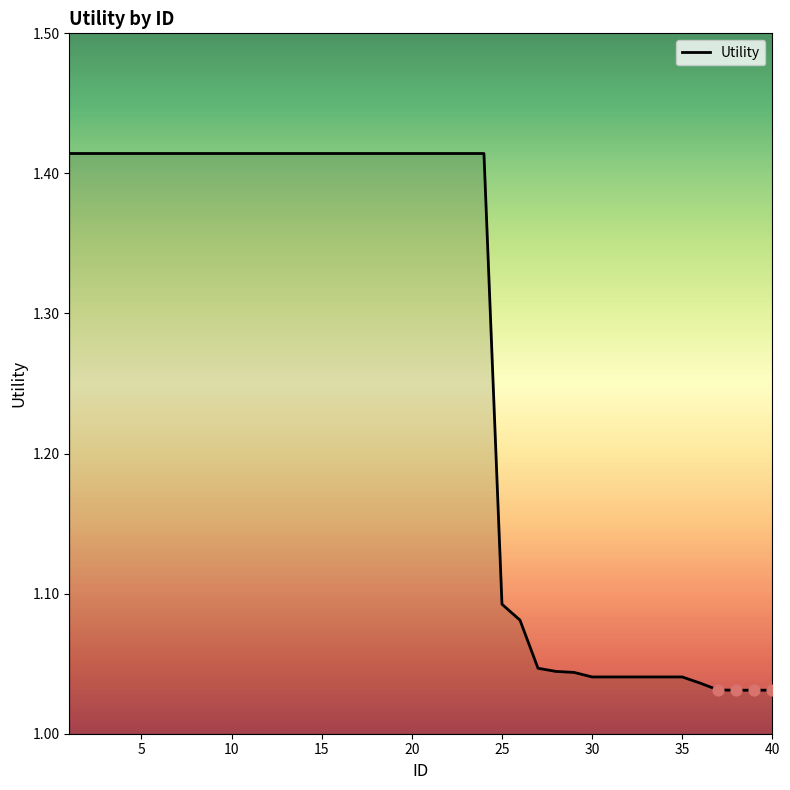

What is the difference between the maximum and minimum values?

0.4